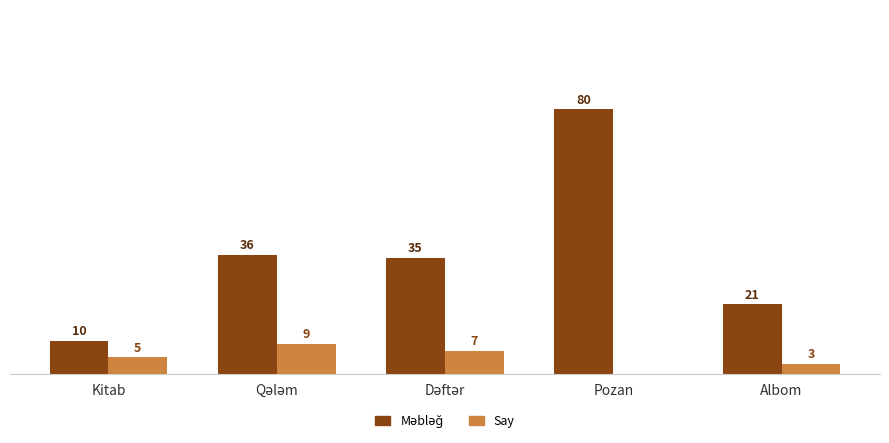

At which category is the sum across all series the highest?

Pozan